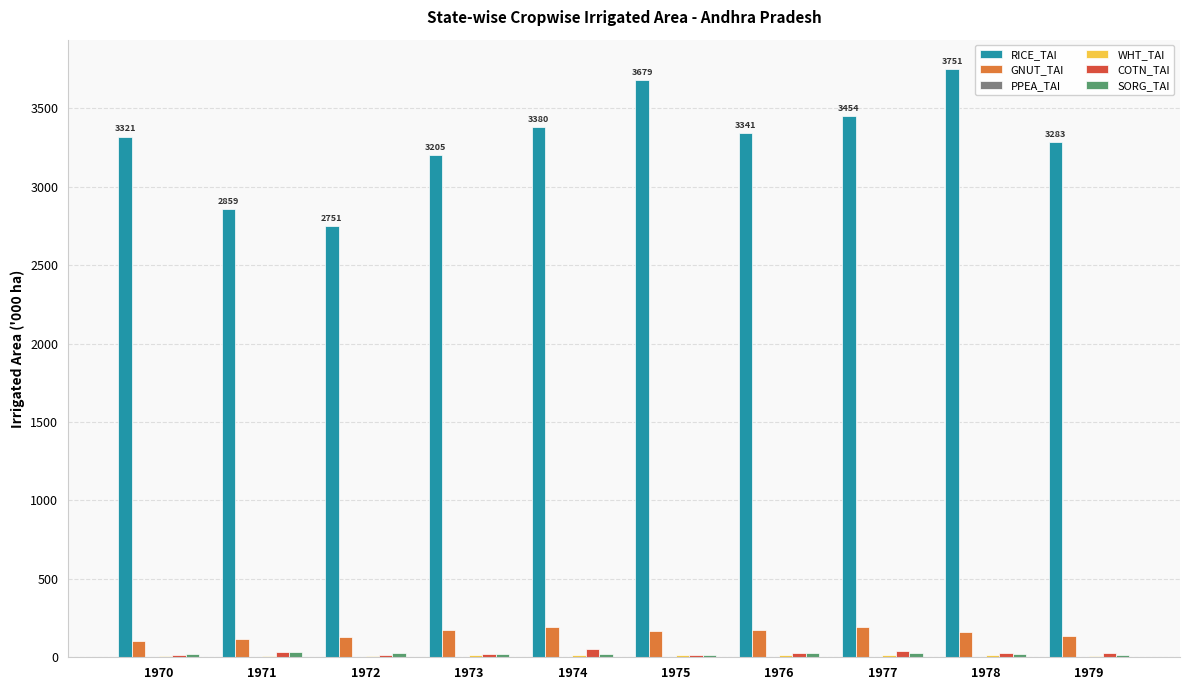

How many series are shown in this chart?

6